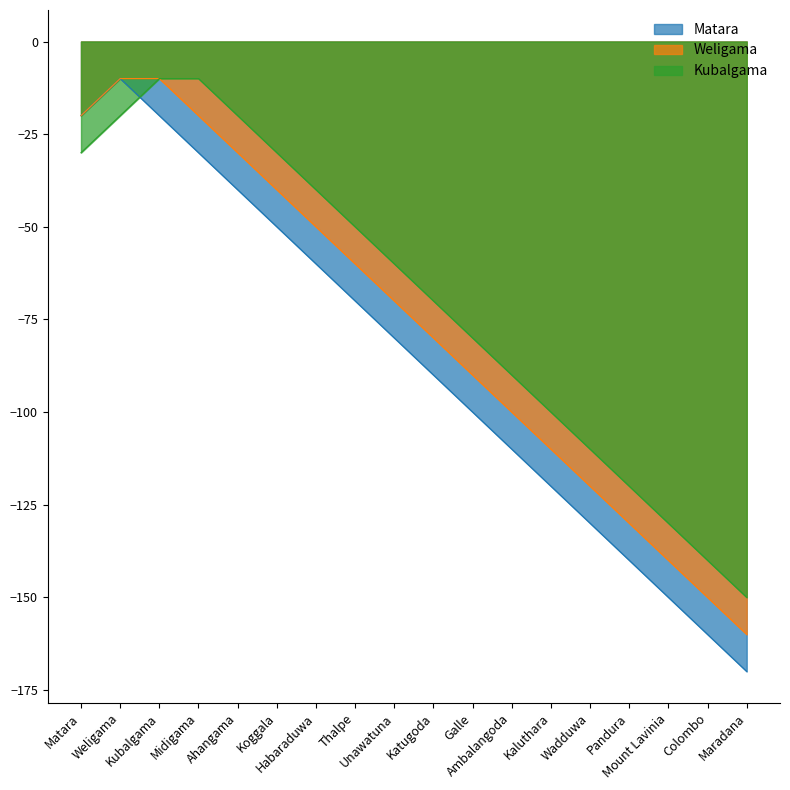

True or false: Weligama has more than 1 interior local peaks.

False